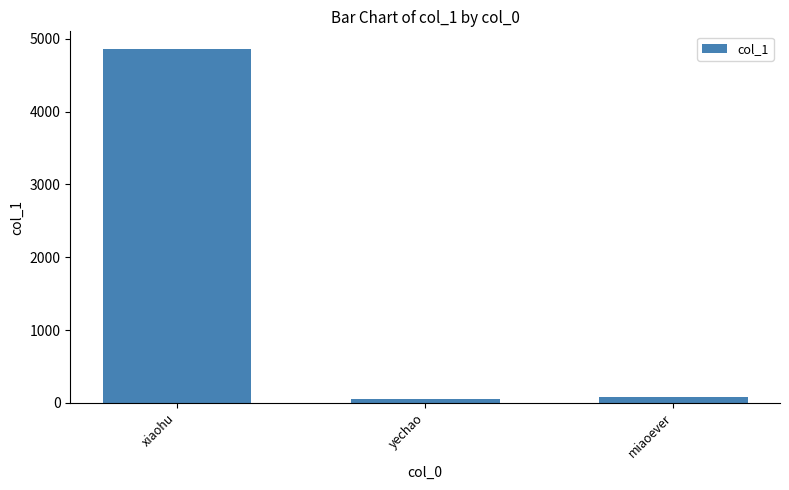

What position from the right is miaoever?

1